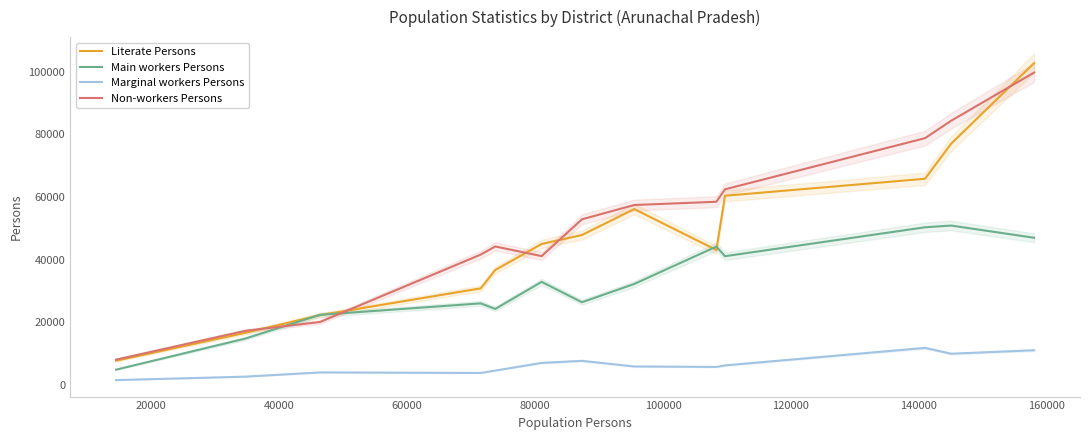

What is the difference between the maximum and minimum values in the Marginal workers Persons series?

10284